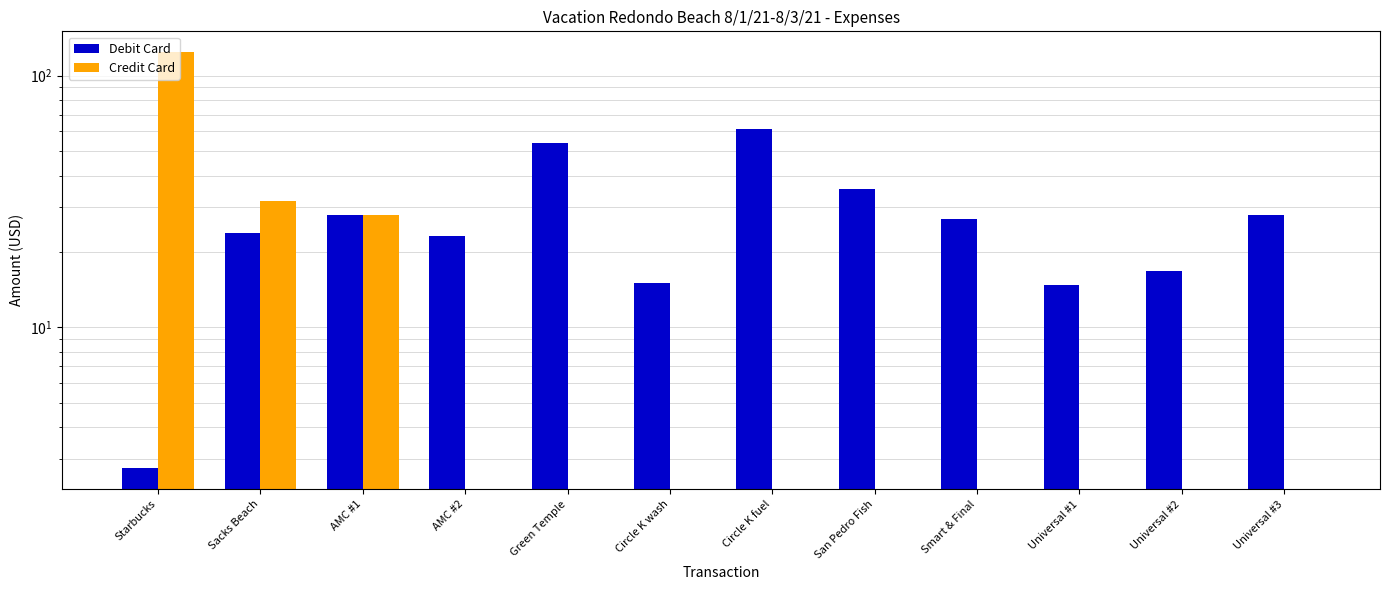

What are all the series names shown in the legend?

Debit Card, Credit Card